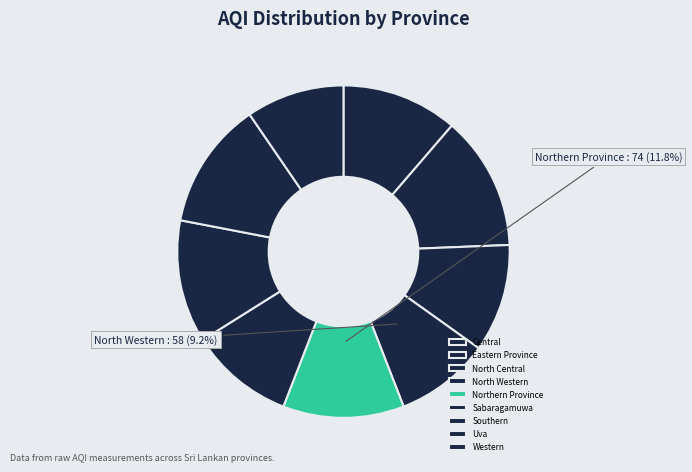

Is it true that Central is 1% of the pie?

False